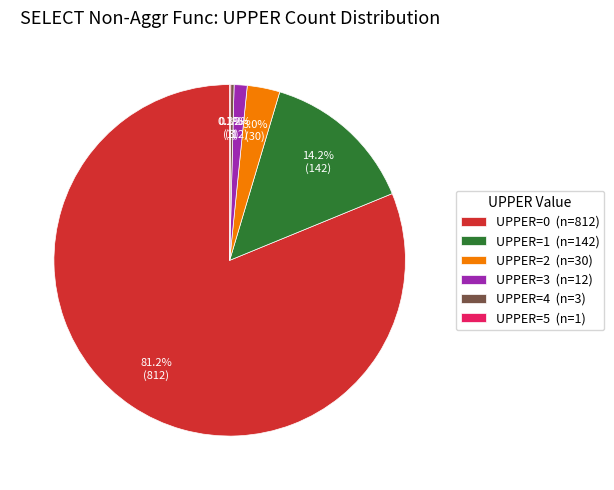

How much of the chart is everything except UPPER=2 (n=30)?

97.0%